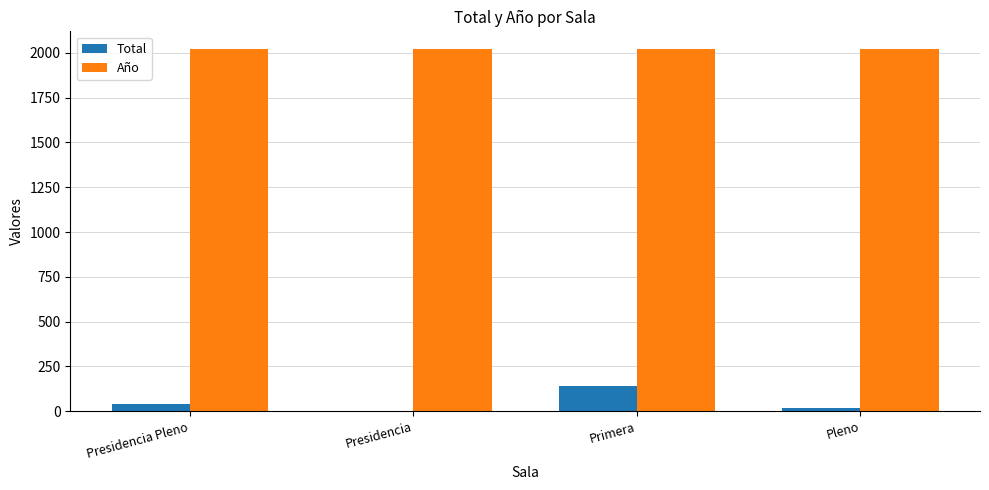

Is the value of Total at Pleno greater than the value of Año at Primera?

No